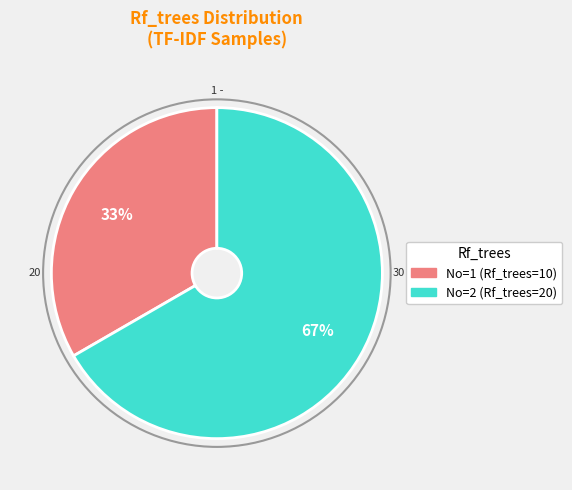

To the nearest percent, what is the average slice percentage?

50%